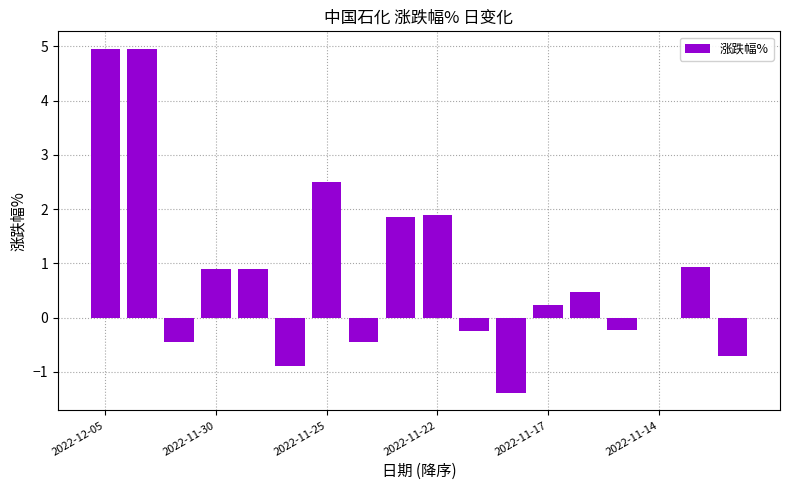

What is the greatest value displayed?

5.0